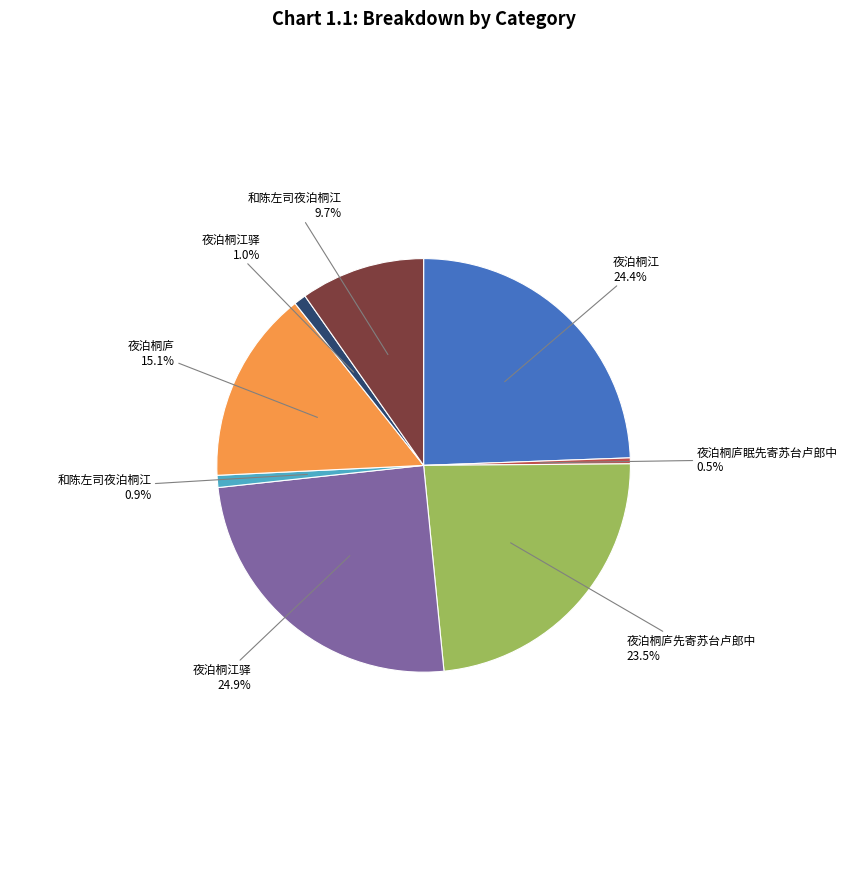

Is there a majority slice in this chart?

No